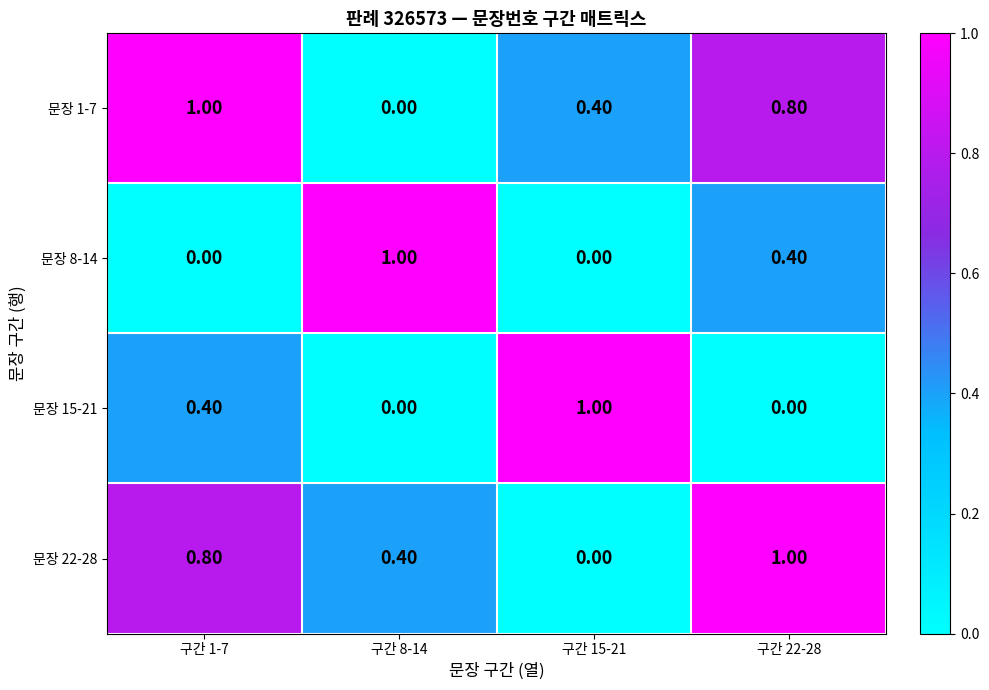

What is the difference between the 문장 15-21 values at 구간 8-14 and 구간 15-21?

1.0